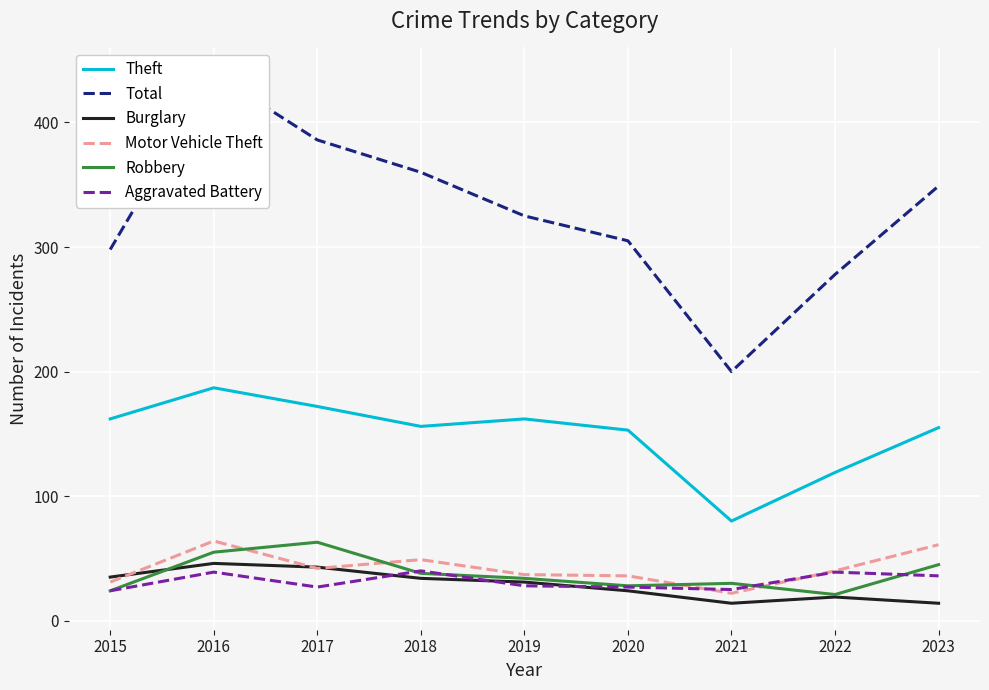

What is the value of the Aggravated Battery point at the 9th from the left?

36